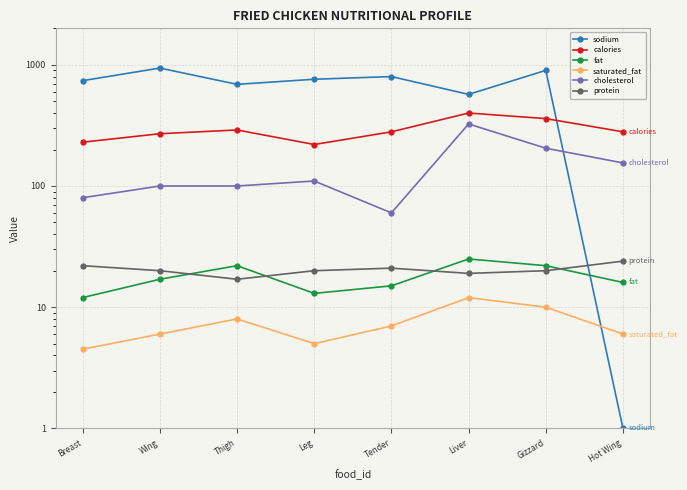

At how many categories does at least one series exceed 788?

3